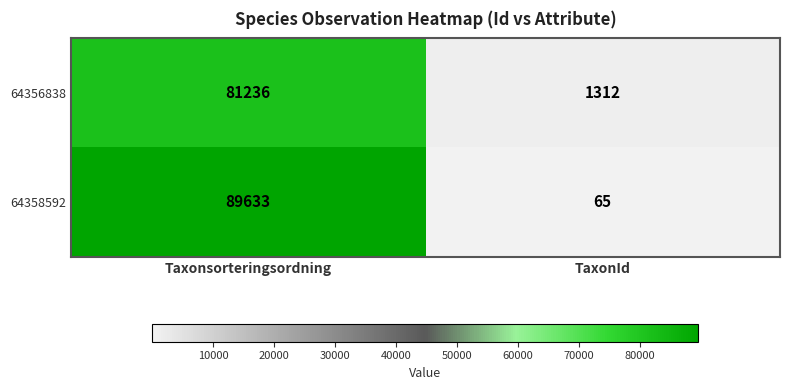

At Taxonsorteringsordning, list the series in order from largest to smallest.

64358592, 64356838